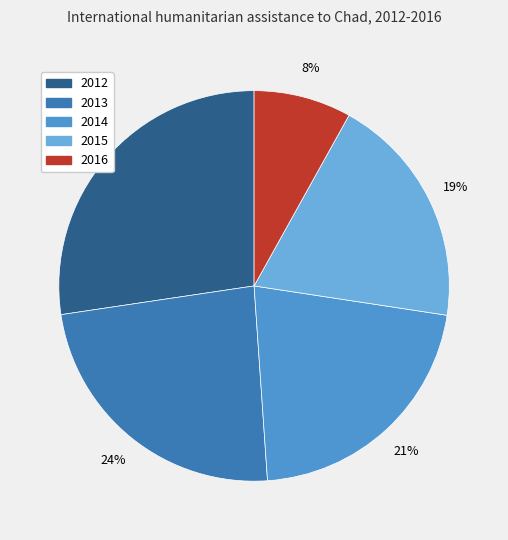

To the nearest percent, what percentage of the pie is 2015?

19%